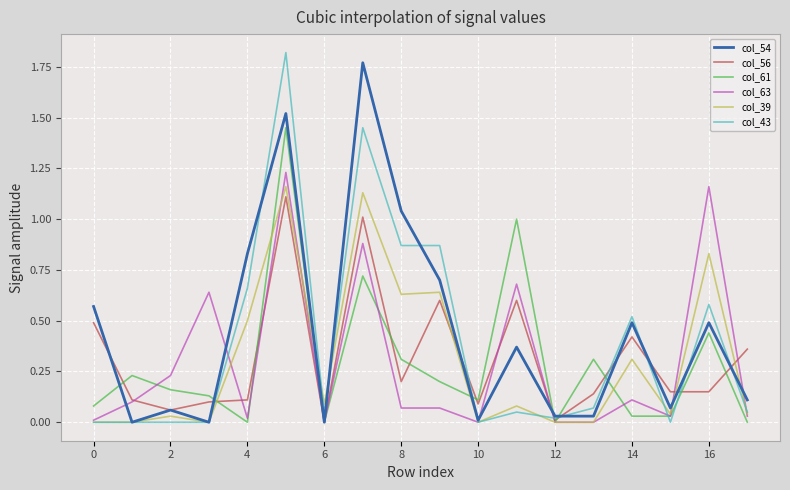

How many lines are shown in the chart?

6